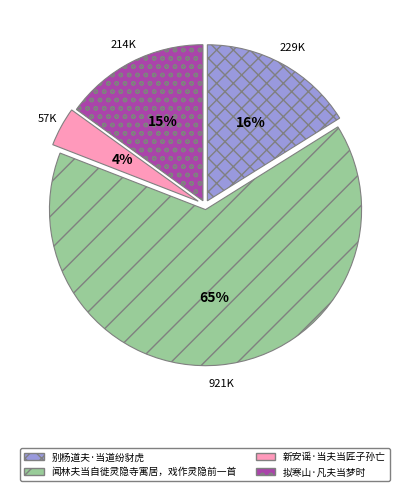

What percentage is the 闻林夫当自徙灵隐寺寓居，戏作灵隐前一首 slice, to the nearest percent?

65%